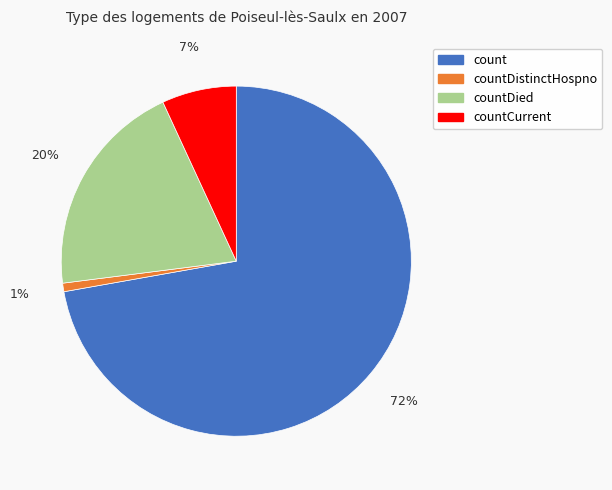

Is it true that countCurrent is 16% of the pie?

False